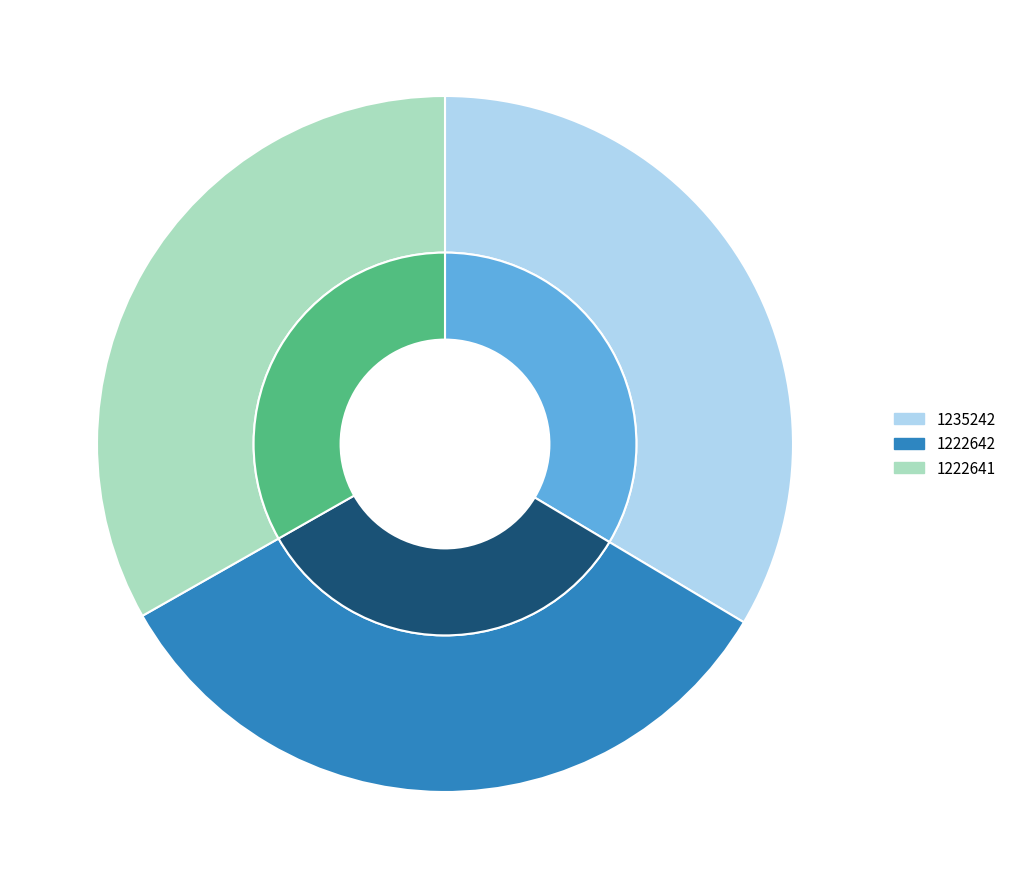

What percentage is the 1222642 slice, to the nearest percent?

33%